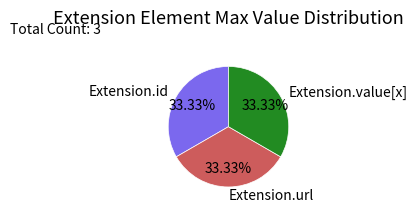

Is there any slice that represents more than half of the pie?

No